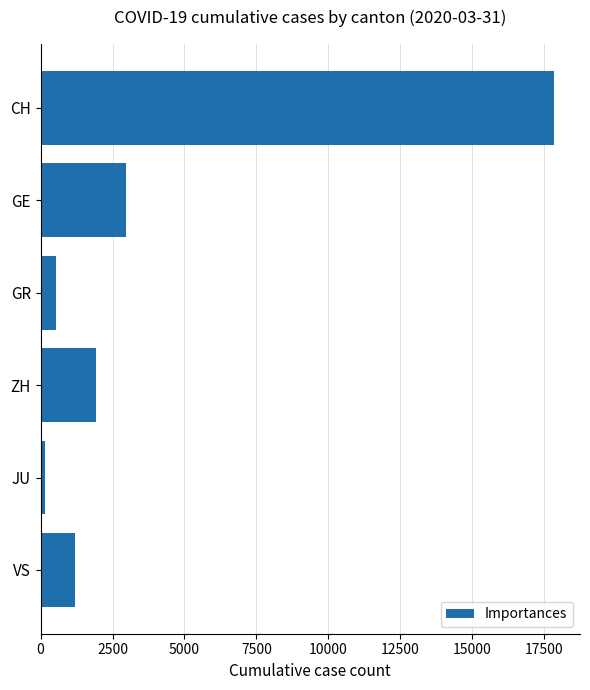

The chart shows a value of 547 at GR. True or false?

True